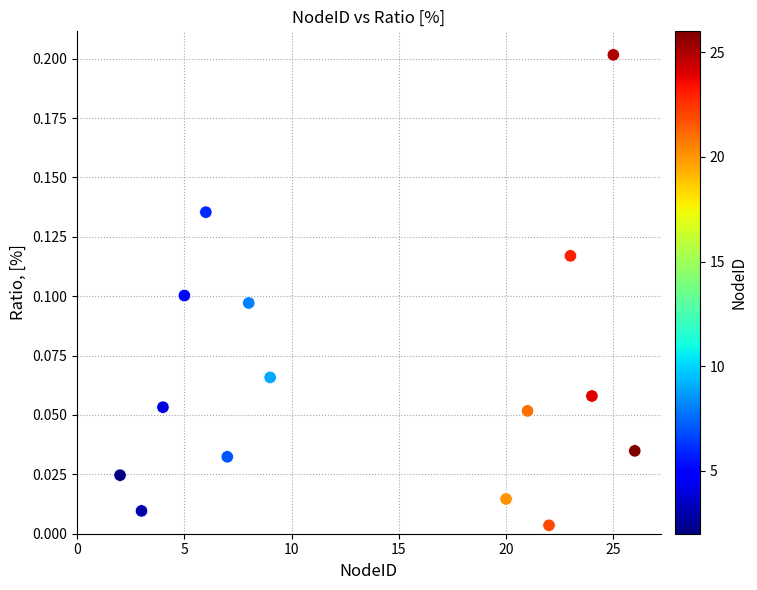

What is the range of X values (max minus min)?

24.0